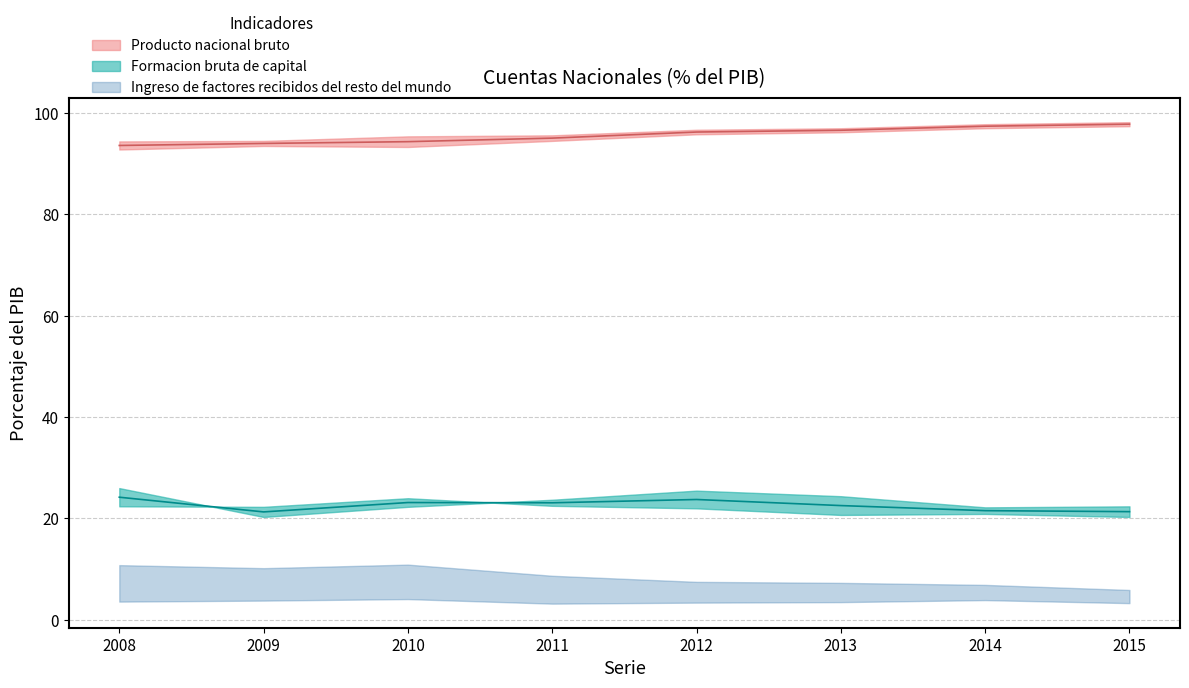

Where is Ingreso de factores recibidos del resto del mundo nearest to the value 3?

2011